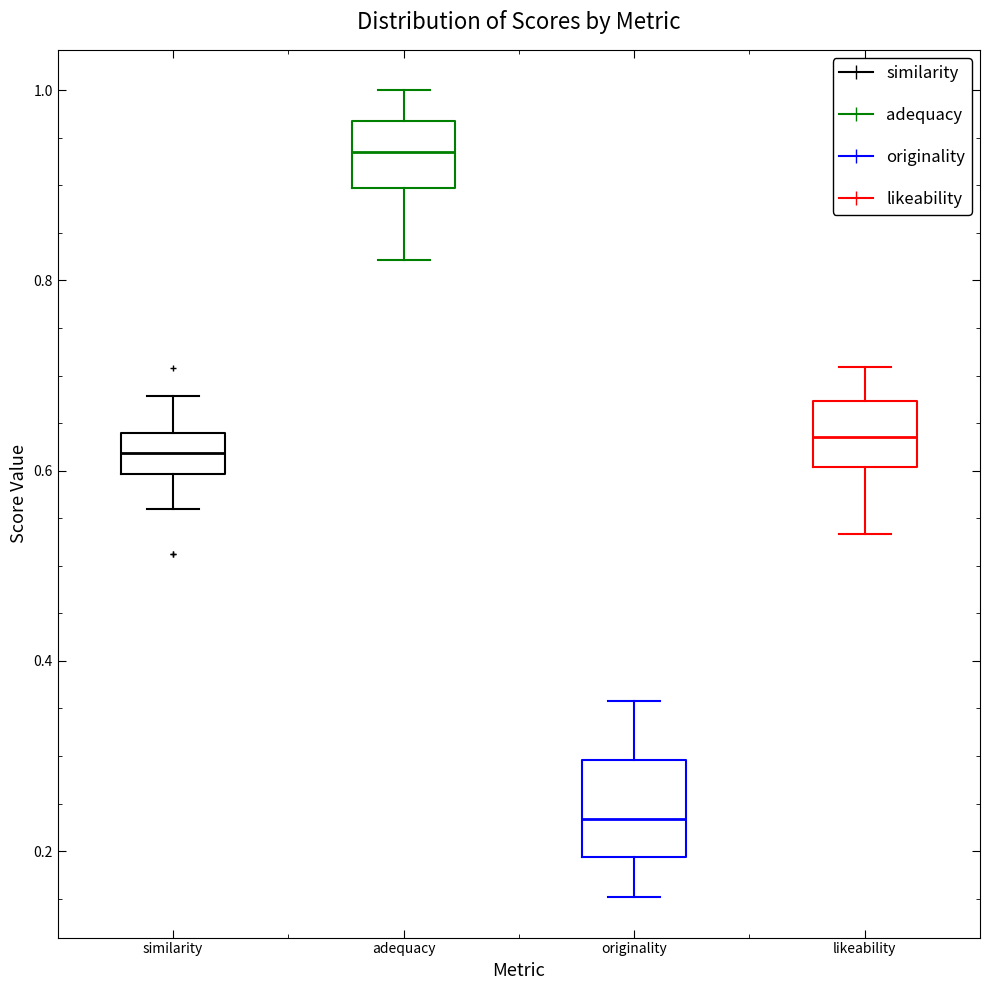

Which box's median line is the highest?

adequacy